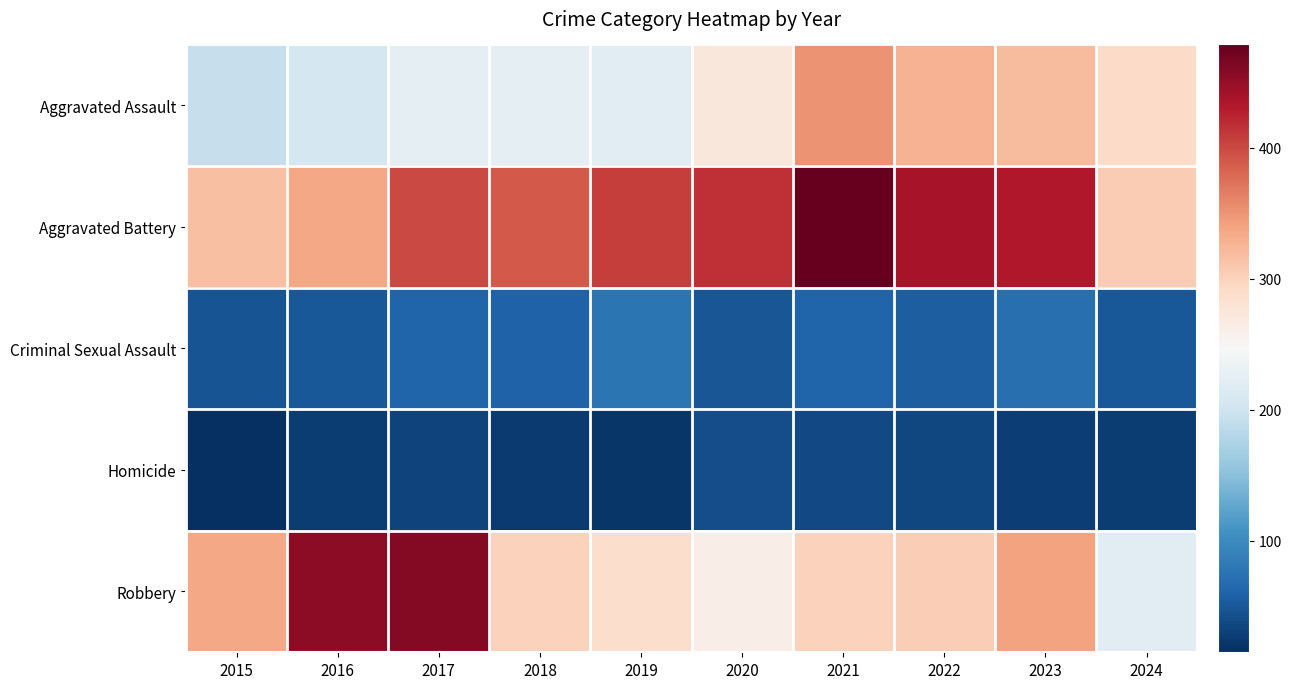

At how many categories does at least one series exceed 62?

10